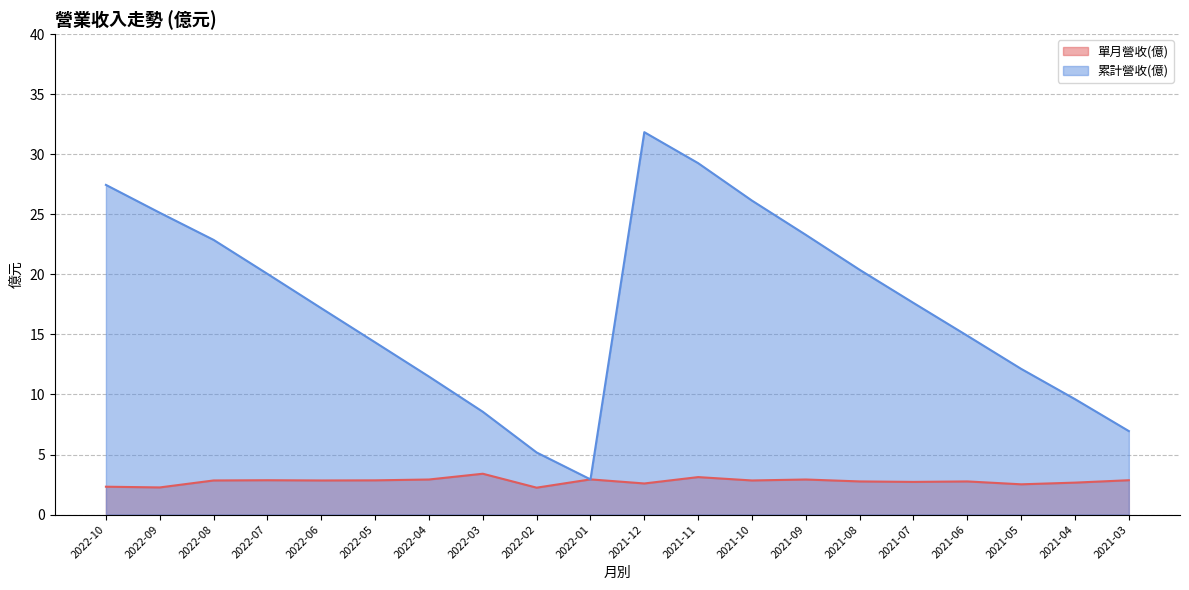

Does the chart display data point markers on the line(s)?

No